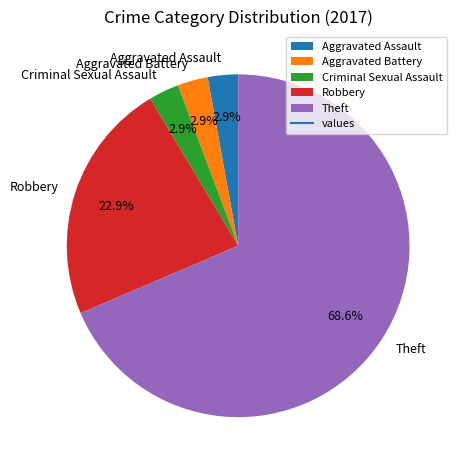

To the nearest percent, what percentage of the pie is Aggravated Assault?

3%